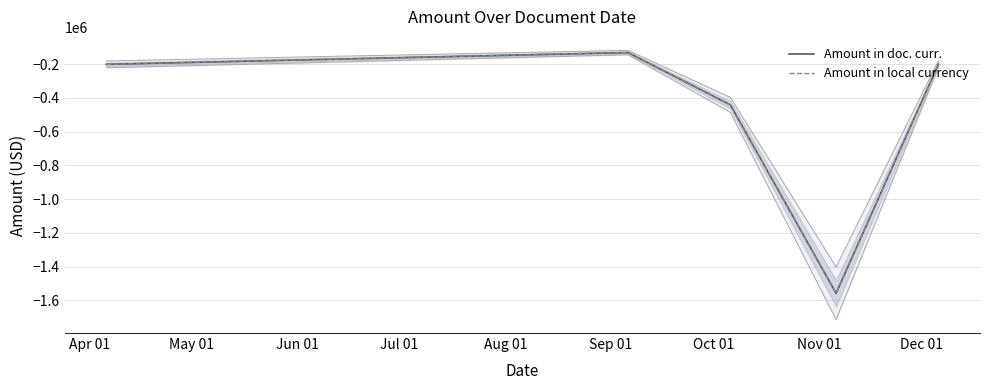

Where does the Amount in local currency series first go above -201287?

May 01